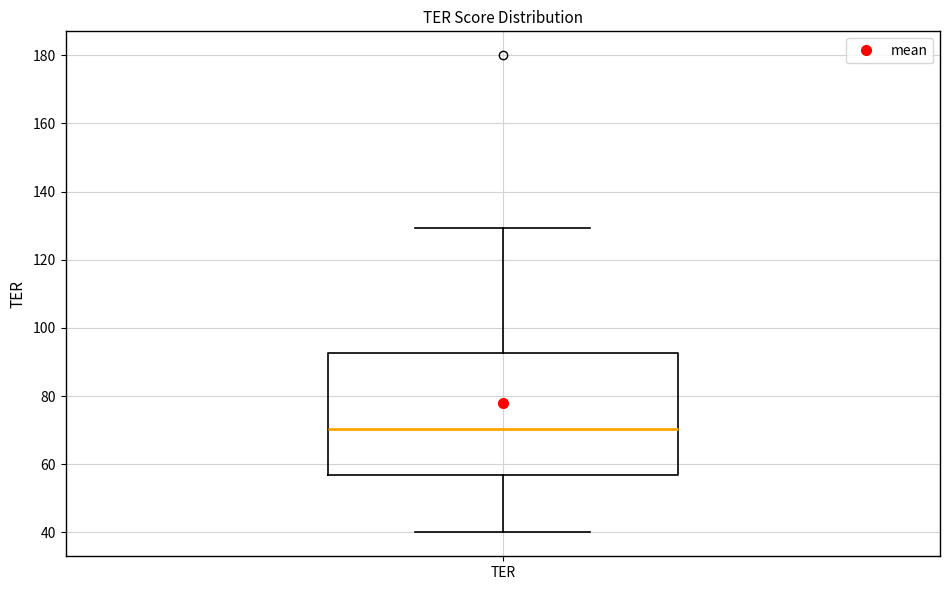

Transcribe this box plot: give where the median line is, the range the box spans, and where the two whiskers end, as read against the y-axis. The values are not printed on the chart, so give them approximately, as read against the axis.

median 70, box 56 to 92, whiskers 40 to 130